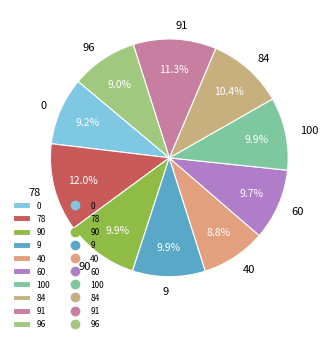

To the nearest percent, what percentage of the pie is 40?

9%